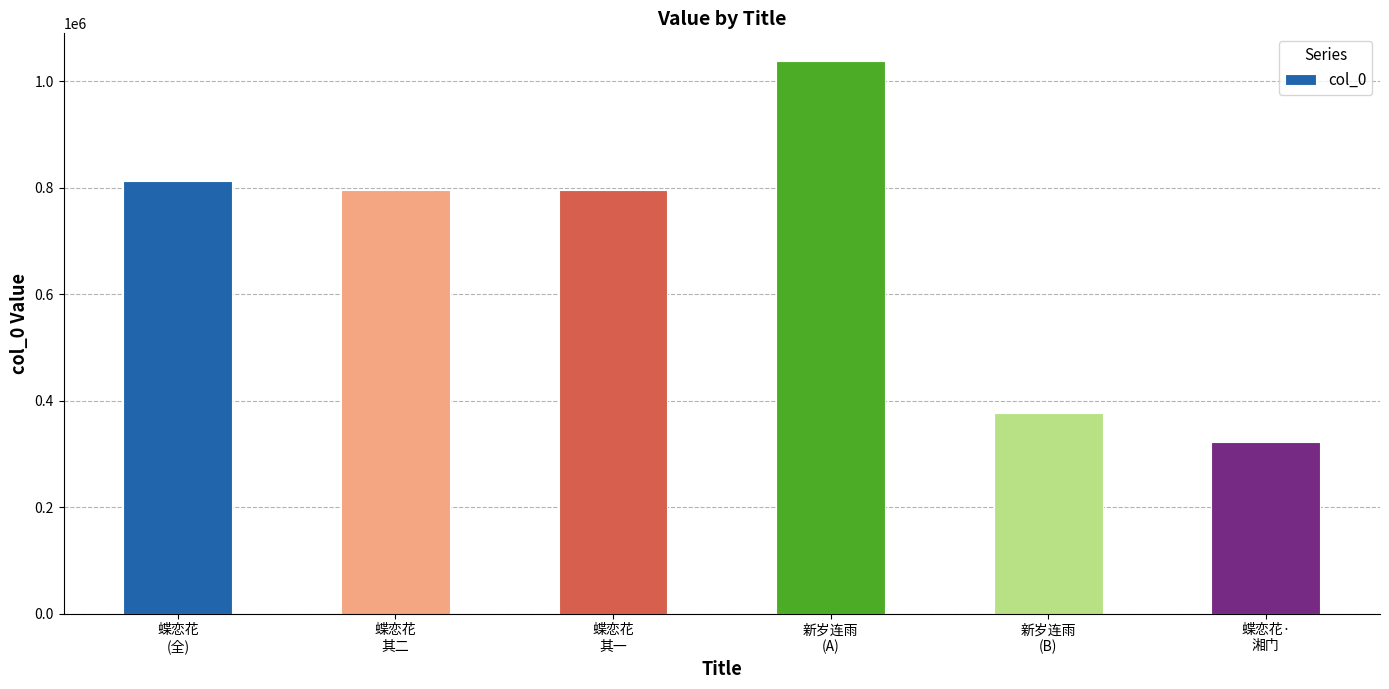

What is the smallest value displayed?

322161